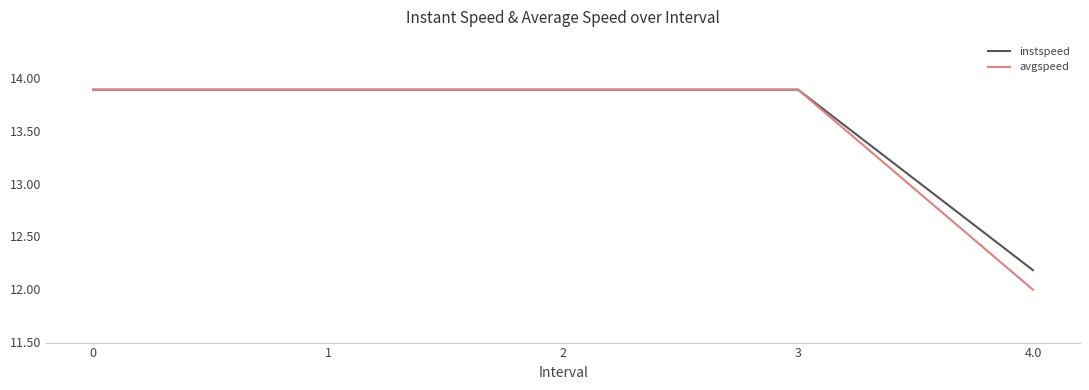

What is the total value across all series at 1?

27.8